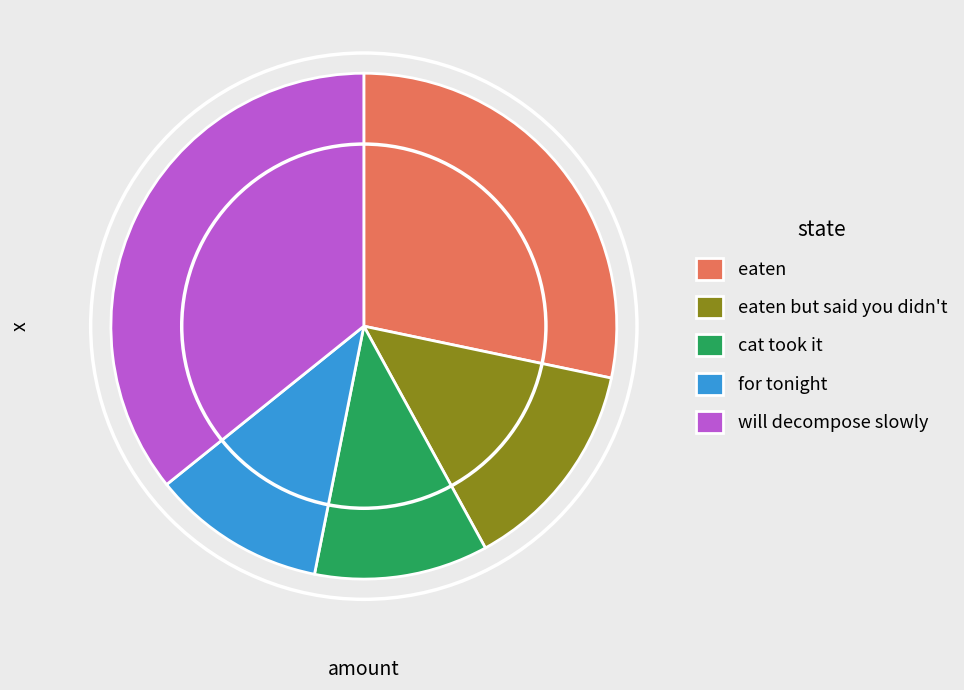

True or false: for tonight accounts for 1% of the total.

False